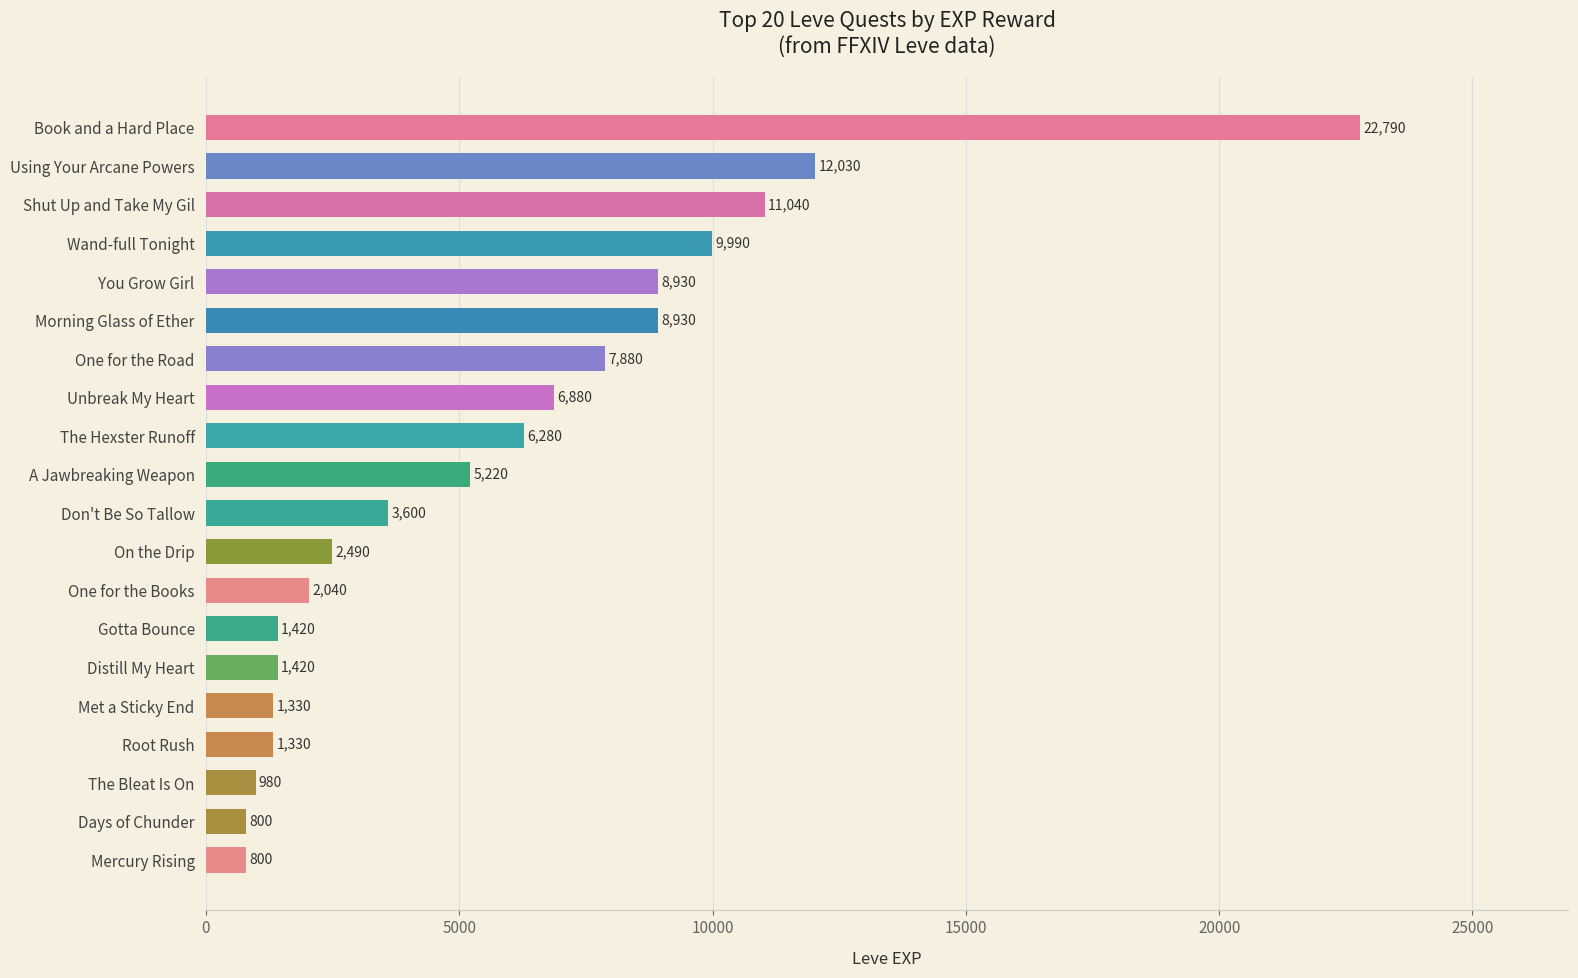

Reading top to bottom, what are all the values shown in this chart?

Book and a Hard Place=22790	Using Your Arcane Powers=12030	Shut Up and Take My Gil=11040	Wand-full Tonight=9990	You Grow Girl=8930	Morning Glass of Ether=8930	One for the Road=7880	Unbreak My Heart=6880	The Hexster Runoff=6280	A Jawbreaking Weapon=5220	Don't Be So Tallow=3600	On the Drip=2490	One for the Books=2040	Gotta Bounce=1420	Distill My Heart=1420	Met a Sticky End=1330	Root Rush=1330	The Bleat Is On=980	Days of Chunder=800	Mercury Rising=800